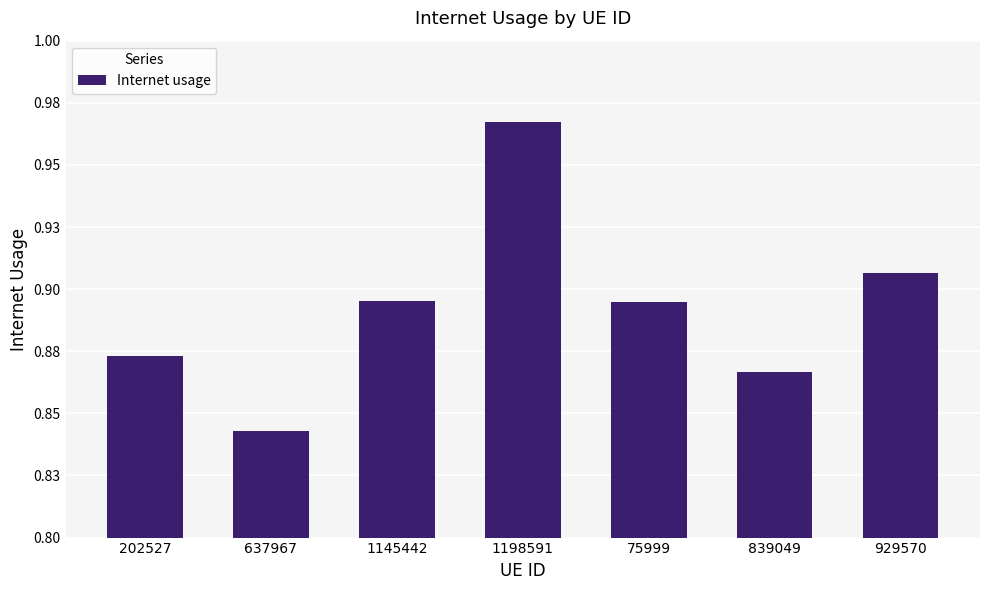

What is the sum of all values?

6.2